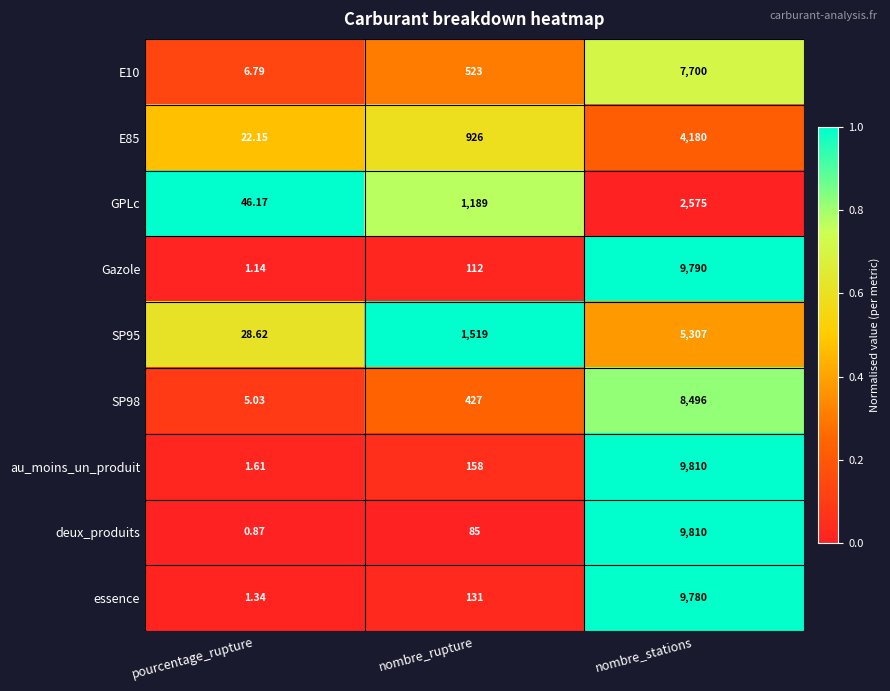

Which series has the widest spread of values?

deux_produits